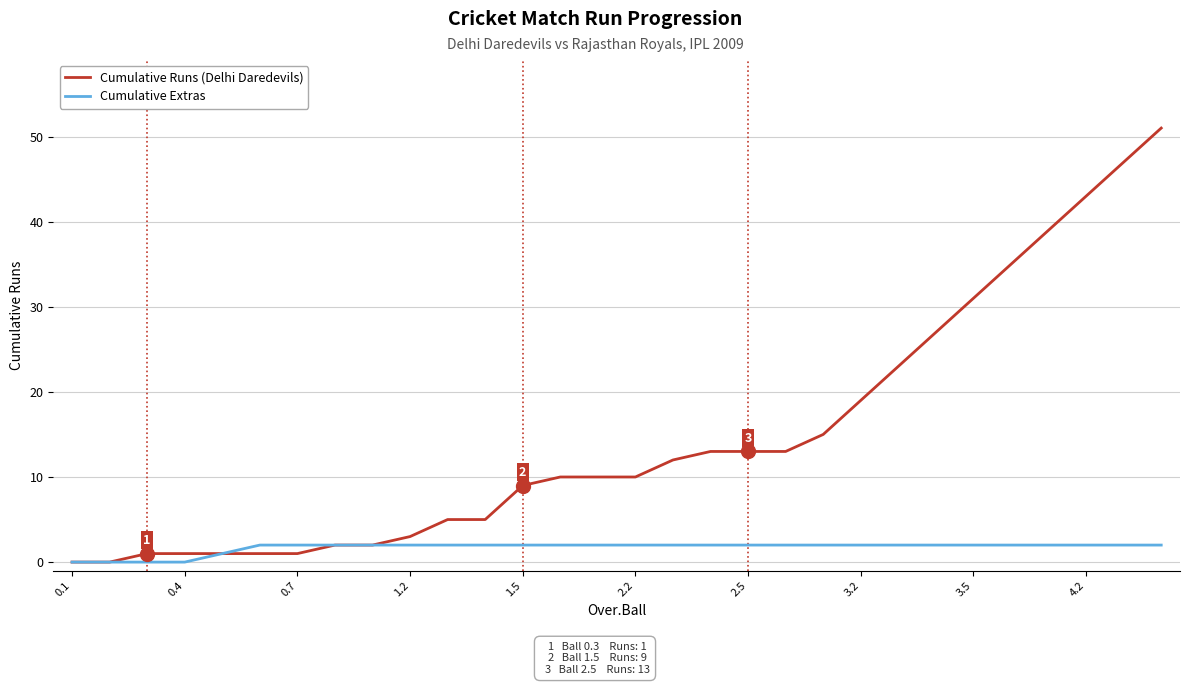

Which series has the largest total across all categories?

Cumulative Runs (Delhi Daredevils)